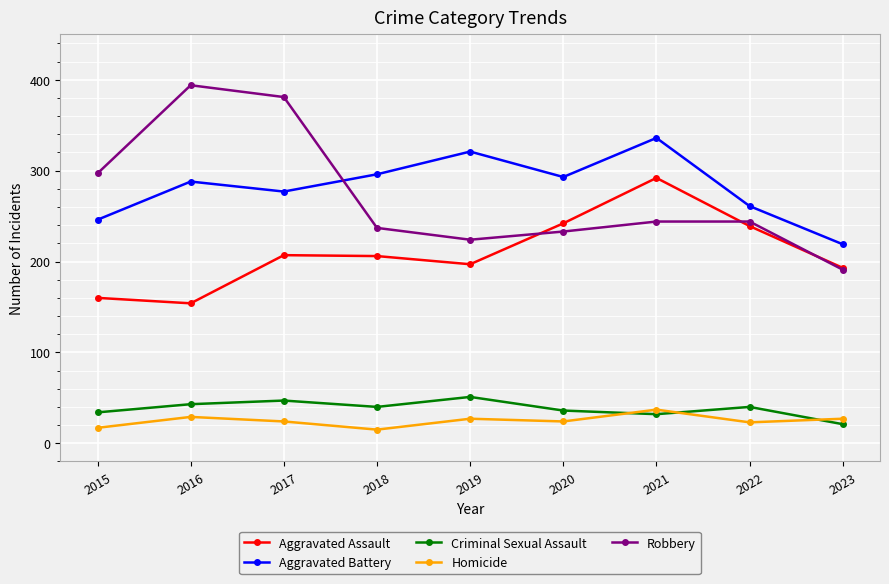

At which category does Aggravated Battery reach its first local valley?

2017